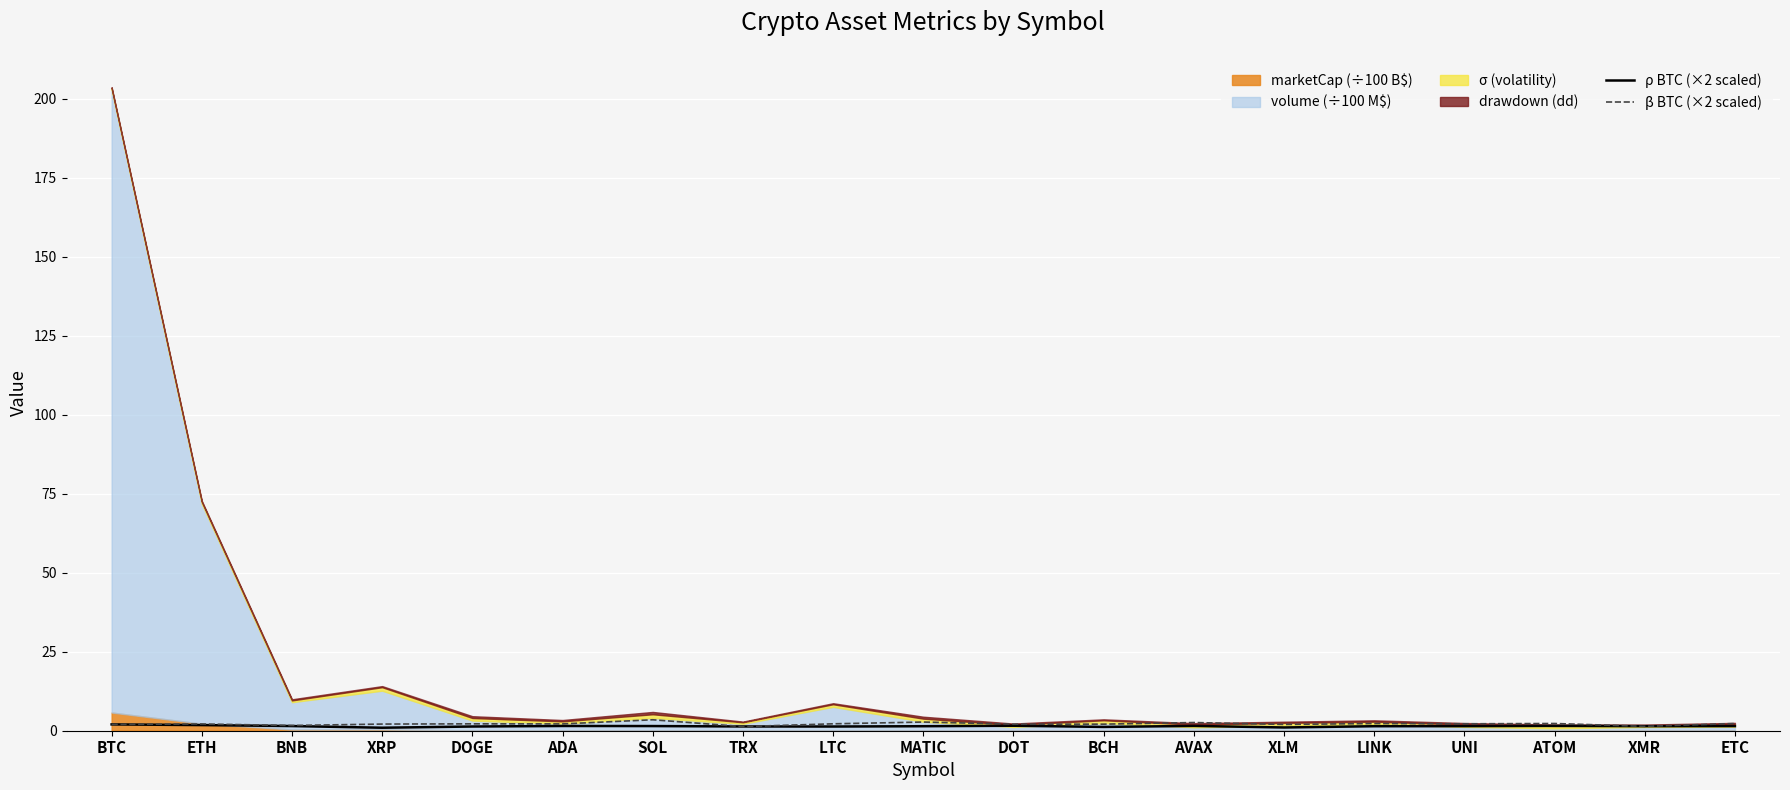

True or false: ρ BTC (×2 scaled) has a value of 2.6 at BNB.

False